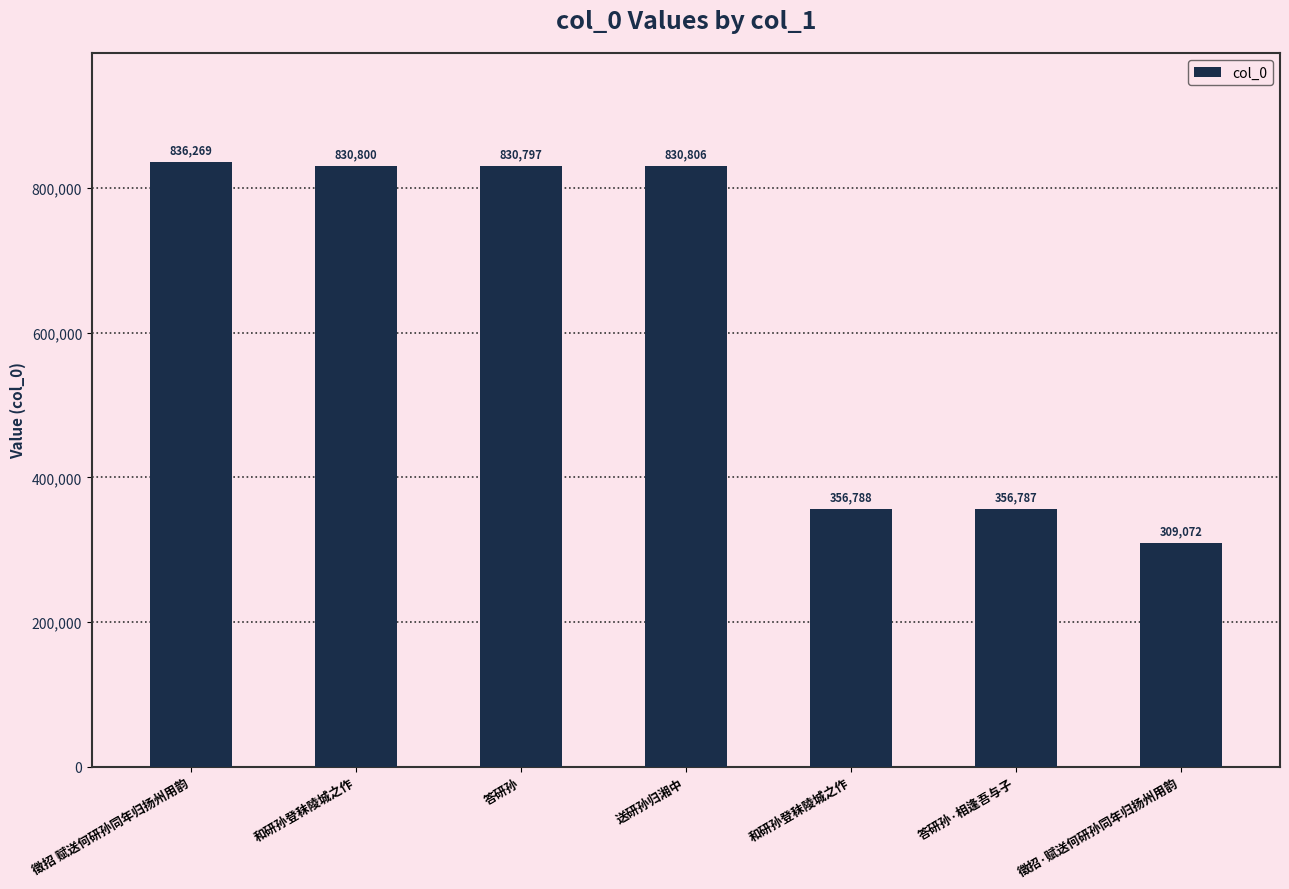

Rank the categories by value from lowest to highest.

徵招·赋送何研孙同年归扬州用韵, 答研孙·相逢吾与子, 和研孙登秣陵城之作, 答研孙, 和研孙登秣陵城之作, 送研孙归湘中, 徵招 赋送何研孙同年归扬州用韵